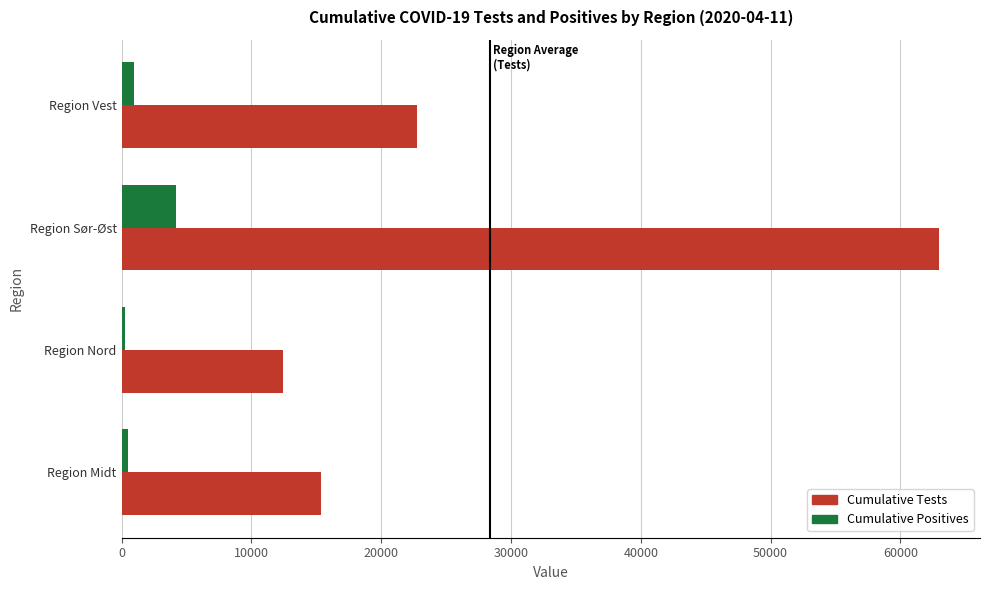

List the series in order of their overall mean, highest first.

Cumulative Tests, Cumulative Positives